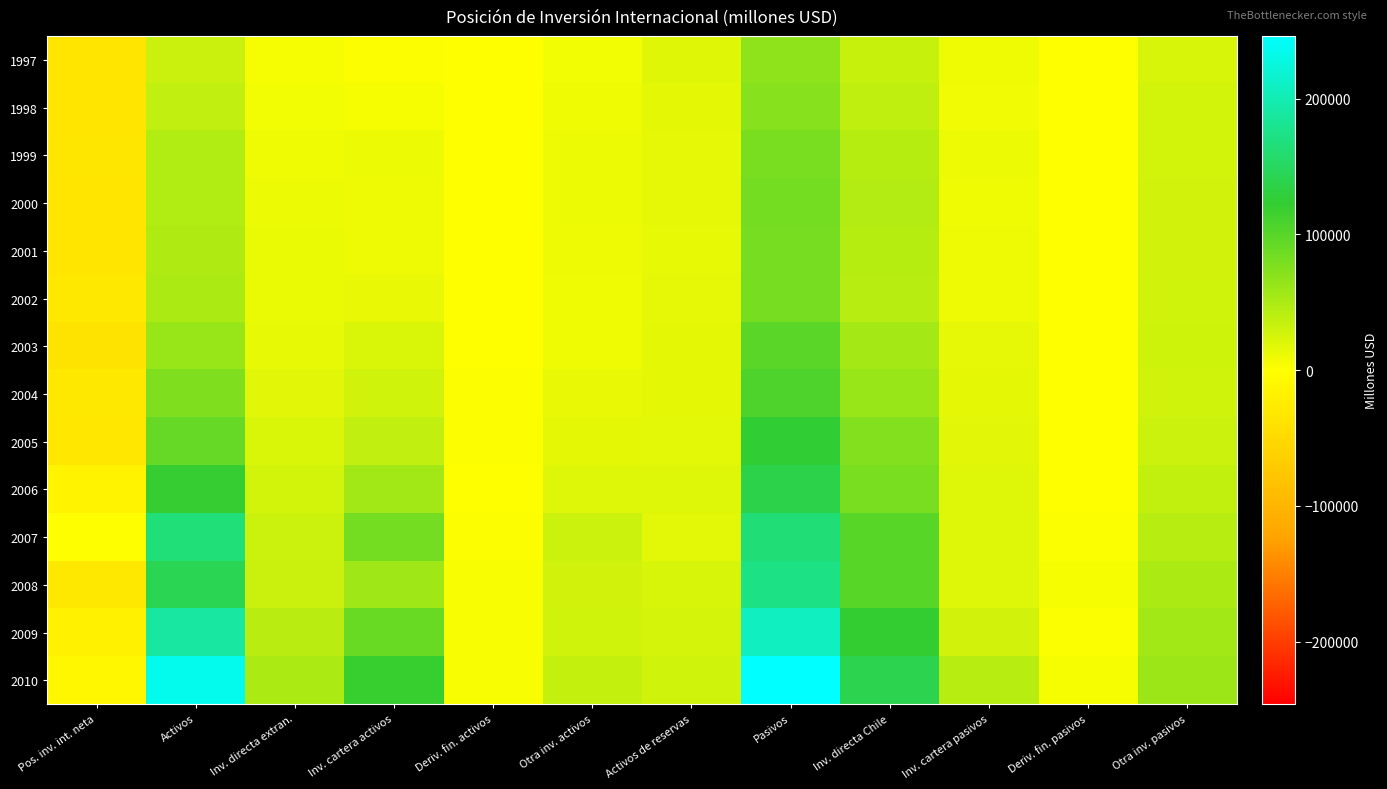

At Inv. cartera pasivos, list the series in order from smallest to largest.

1998, 1997, 2000, 2001, 2002, 1999, 2003, 2004, 2005, 2006, 2007, 2008, 2009, 2010